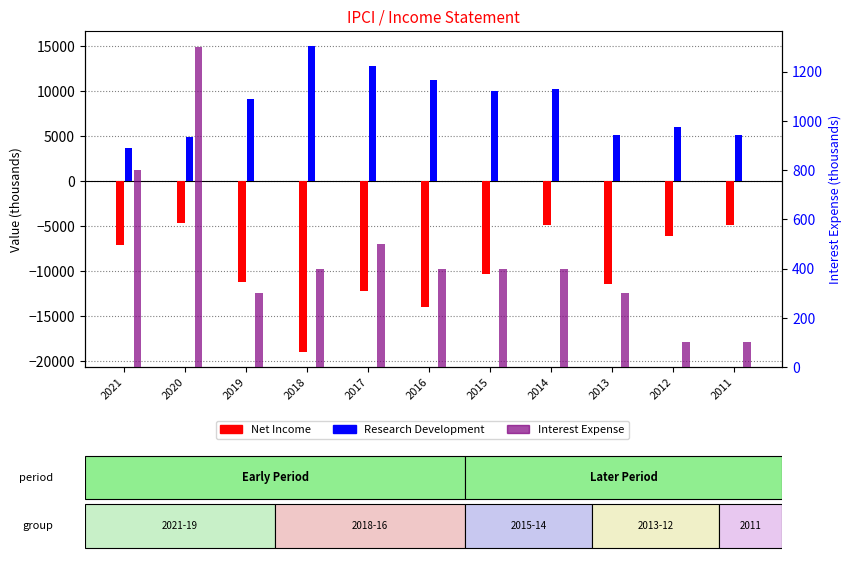

What is the difference between the maximum and second lowest values in the Net Income series?

9300